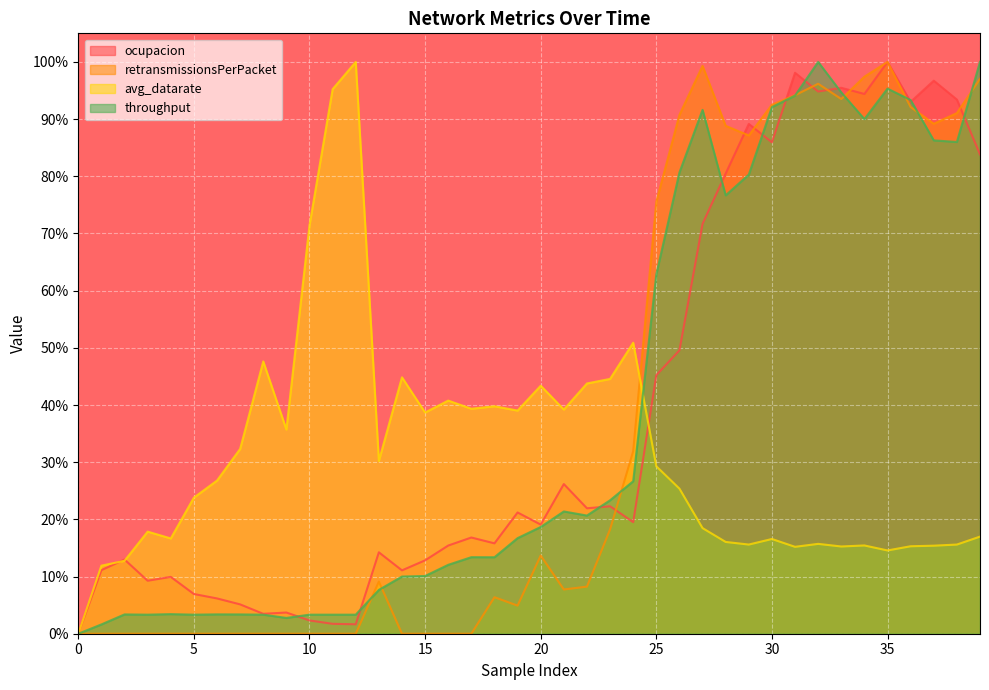

List the series in order of their peak value, highest first.

ocupacion, retransmissionsPerPacket, avg_datarate, throughput